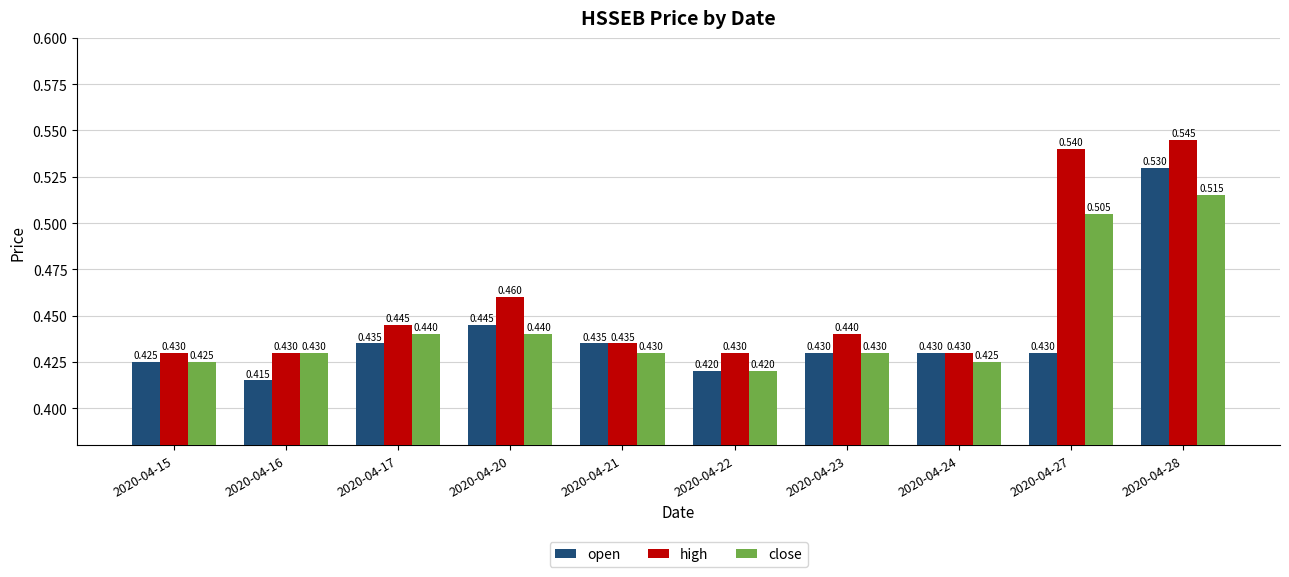

Which series has the largest total across all categories?

high